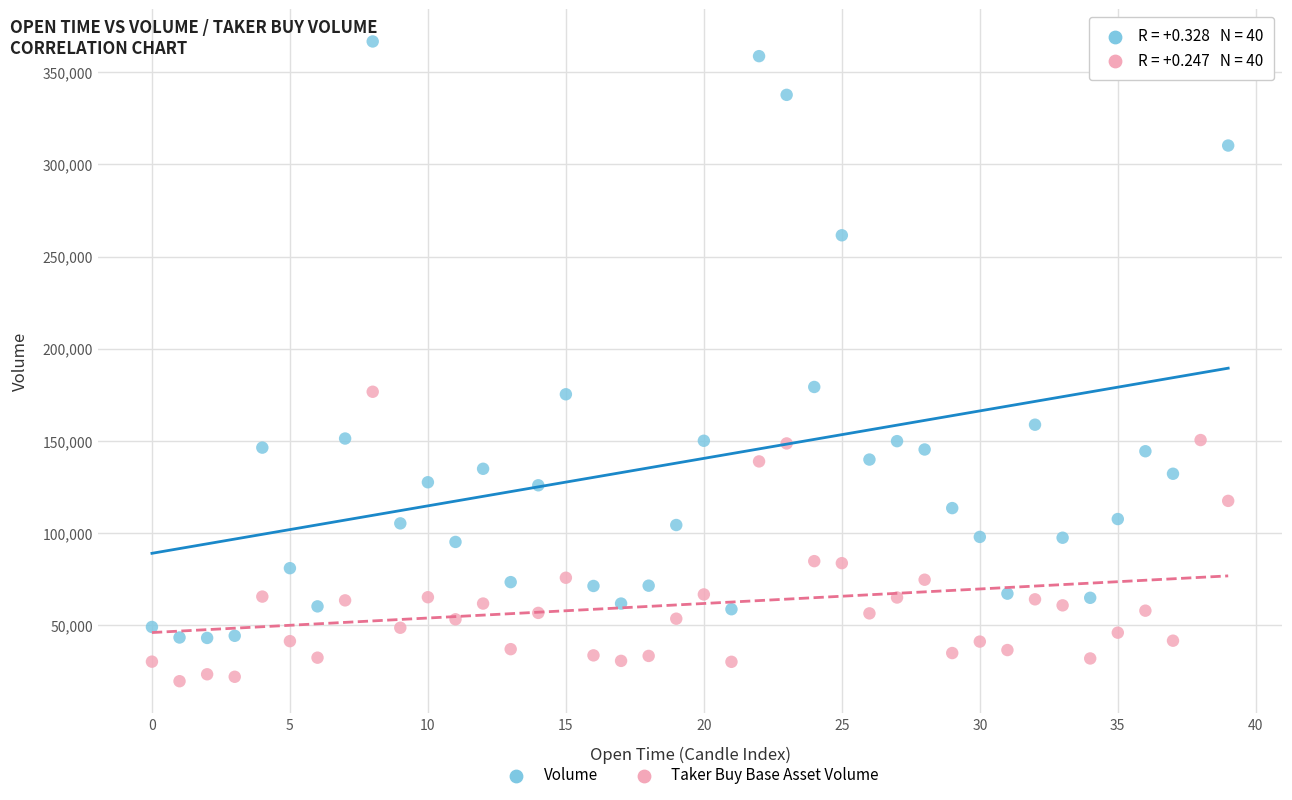

Which series reaches the maximum Y coordinate?

Volume